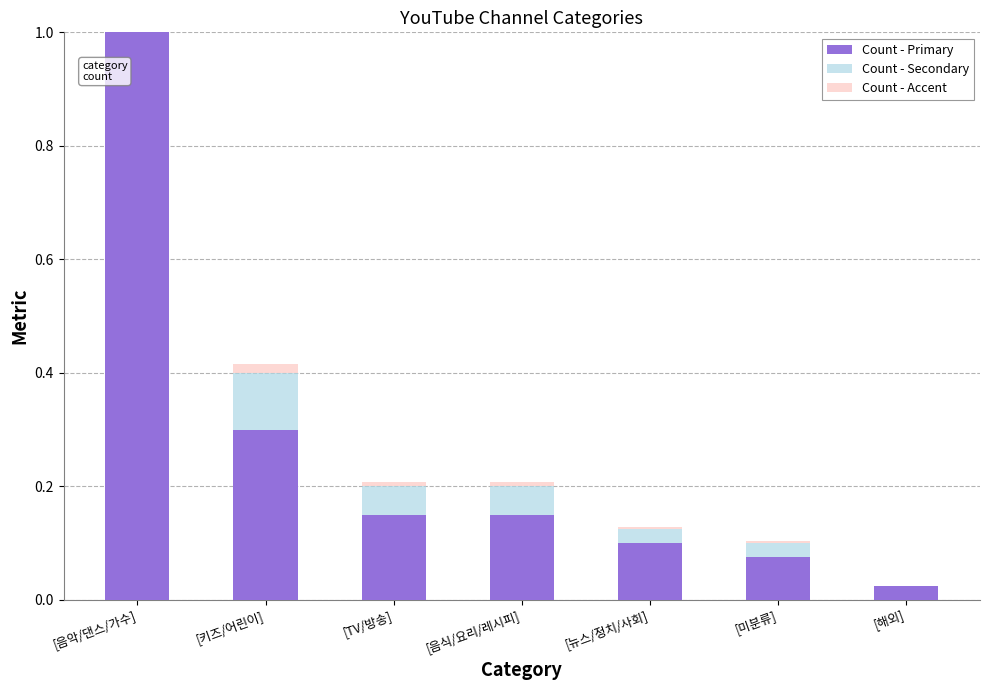

What is the sum of the Count - Secondary values at [해외] and [음악/댄스/가수]?

0.2